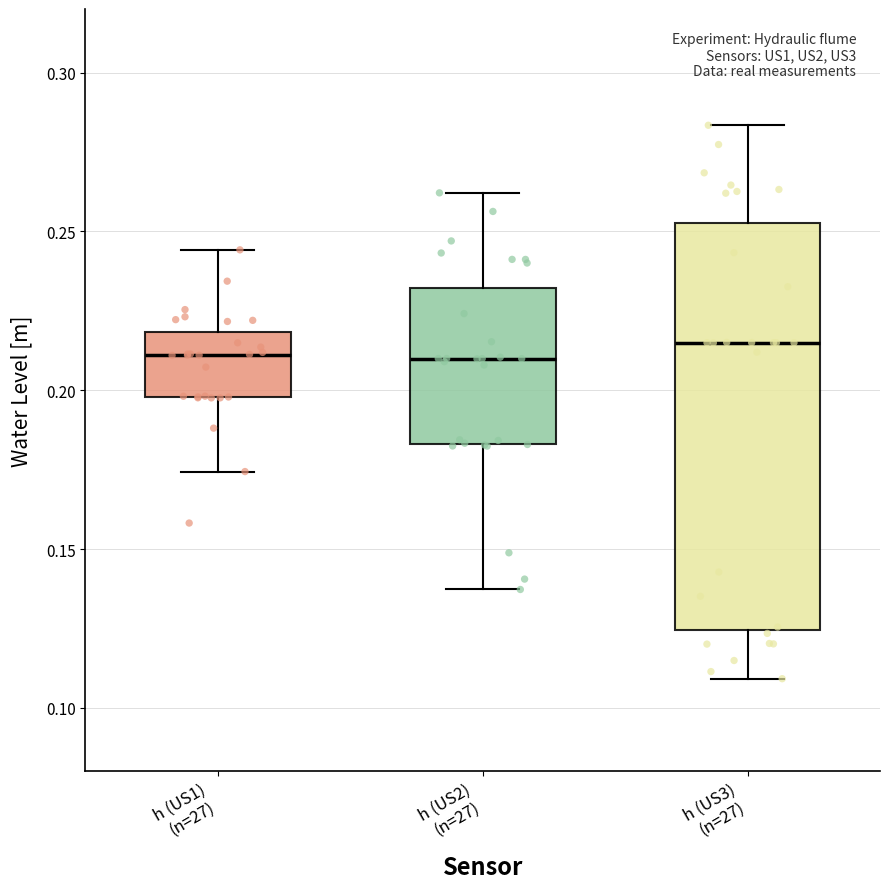

Reading left to right, read every box against the y-axis: the position of its median line, the range the box covers, and the ends of its whiskers. The values are not printed on the chart, so give them approximately, as read against the axis.

h (US1) (n=27): median 0.210, box 0.200 to 0.220, whiskers 0.175 to 0.245
h (US2) (n=27): median 0.210, box 0.185 to 0.230, whiskers 0.135 to 0.260
h (US3) (n=27): median 0.215, box 0.125 to 0.255, whiskers 0.110 to 0.285